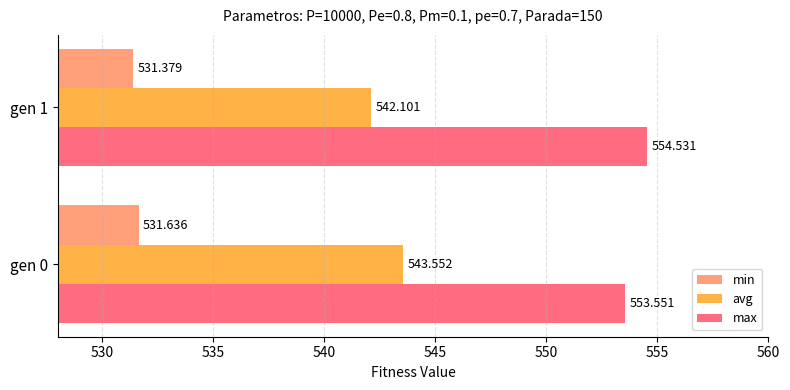

Rank the series by their maximum value, from lowest to highest.

min, avg, max